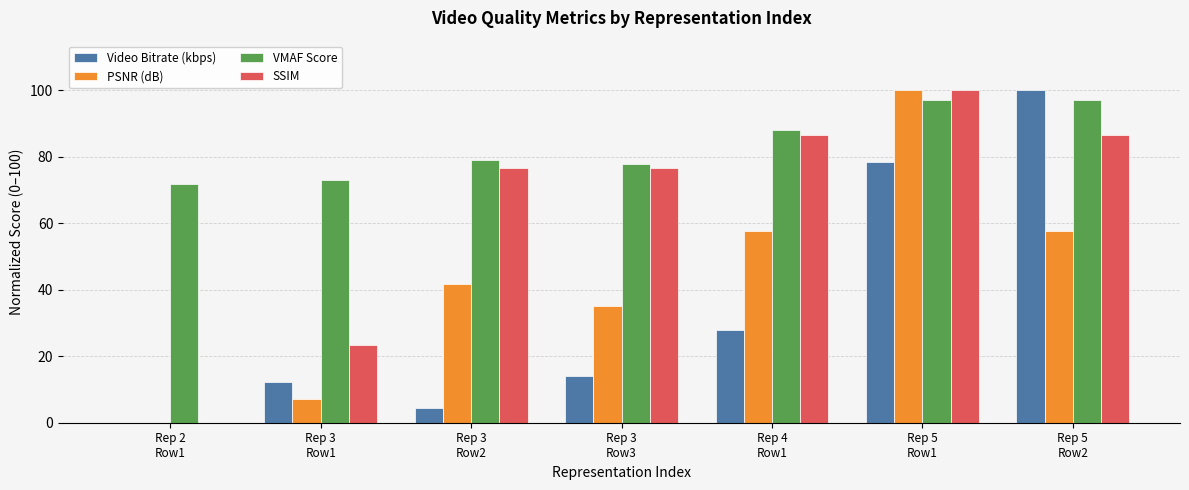

Which series has the largest total across all categories?

VMAF Score